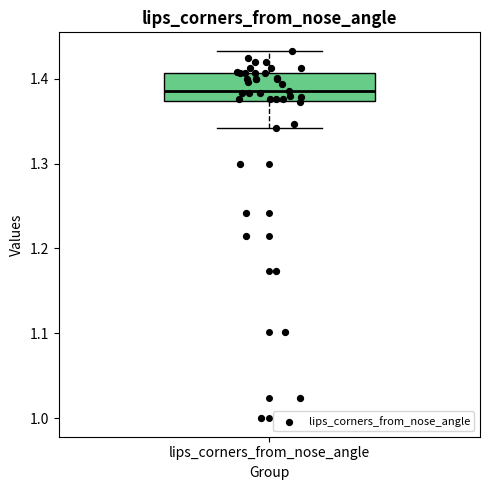

Where is the upper edge of the box for lips_corners_from_nose_angle on the y-axis? The values are not printed on the chart, so give them approximately, as read against the axis.

1.41